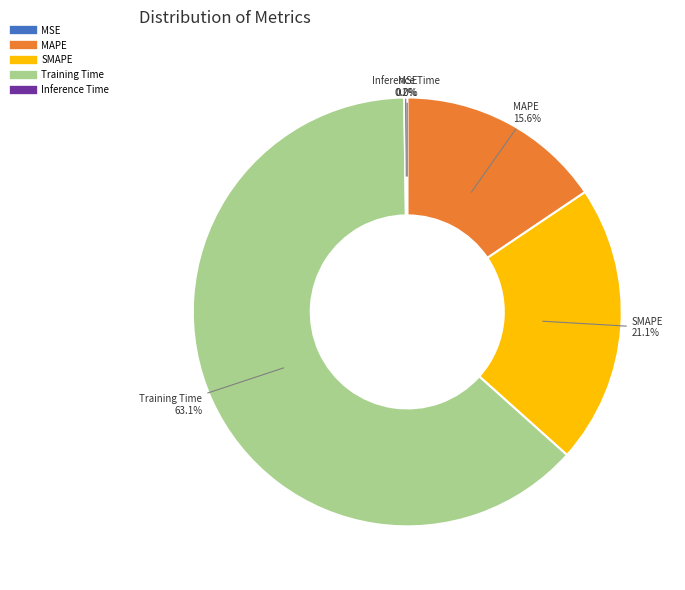

Which slice is the largest?

Training Time